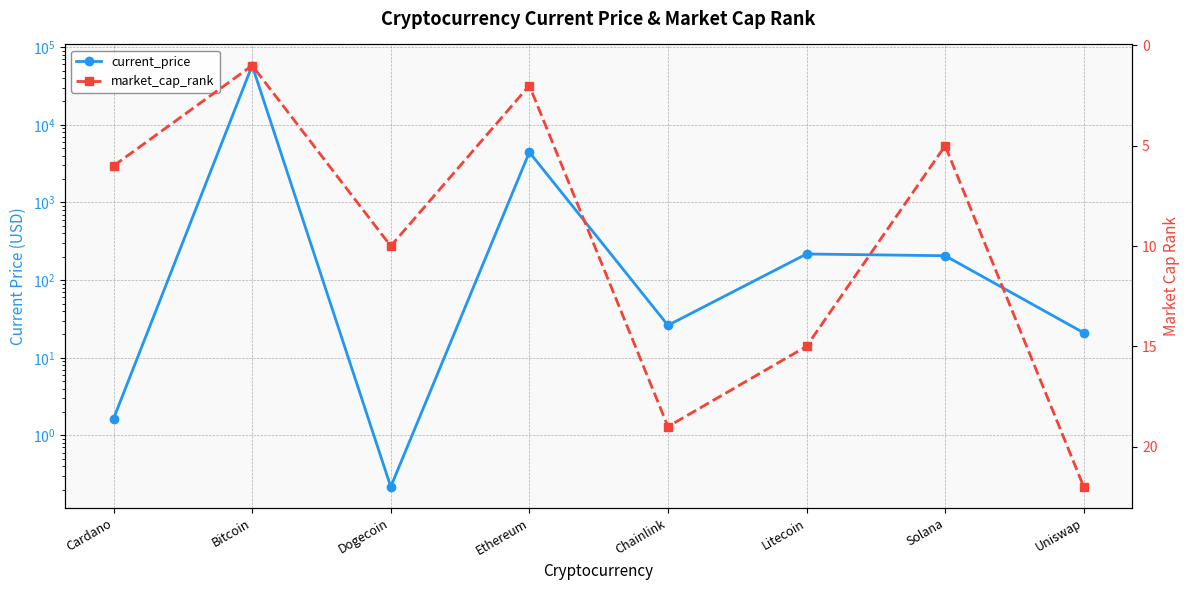

What is the label of the 8th point from the left?

Uniswap